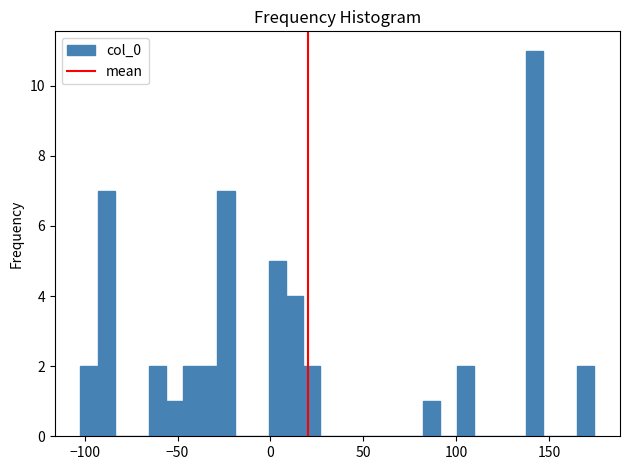

Around what value on the x-axis is the tallest bar? Give the approximate position of its centre, as read against the axis.

140